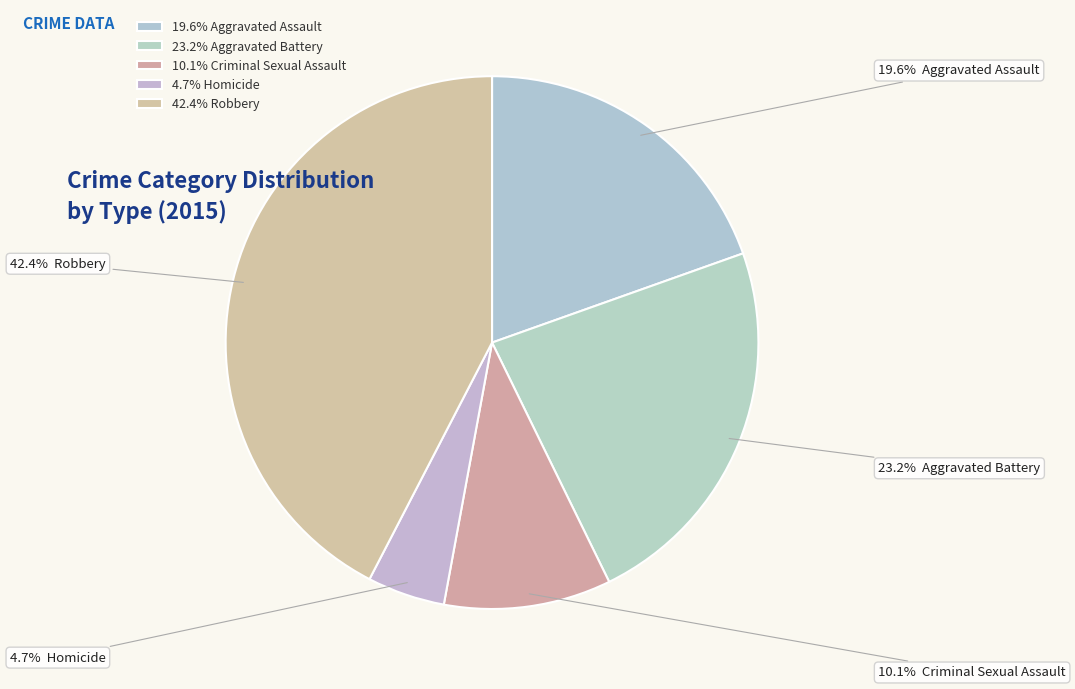

How many slices are in this pie chart?

5